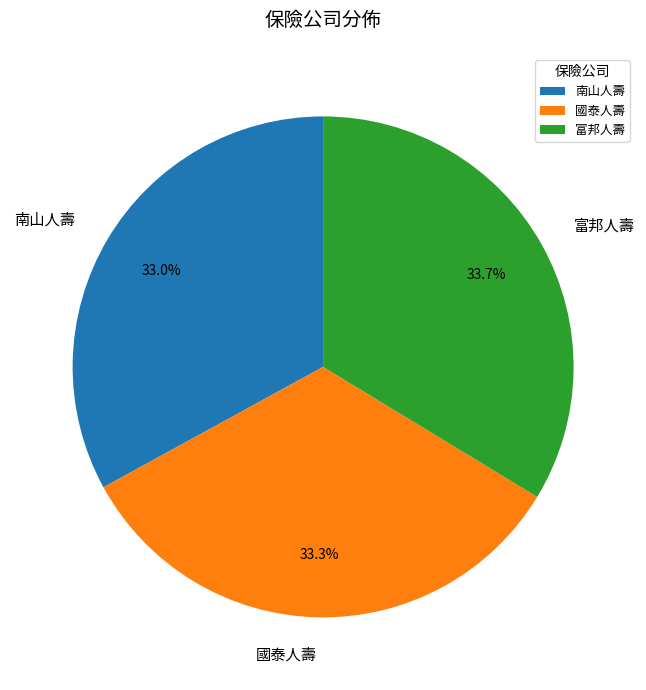

To the nearest percent, what percentage of the pie is 國泰人壽?

33%